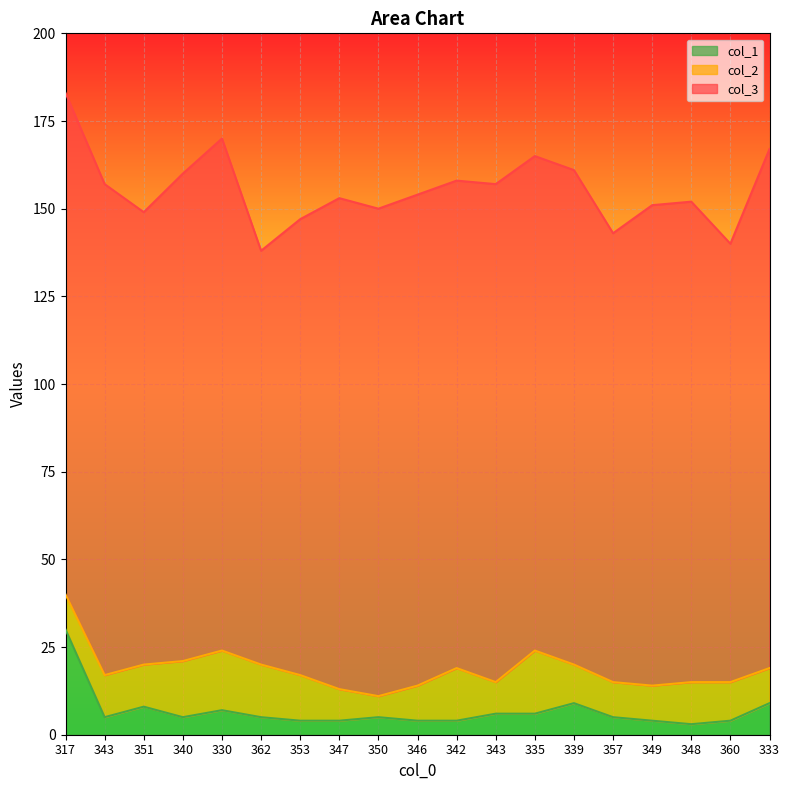

What is the value of the col_2 point at the 6th from the left?

15